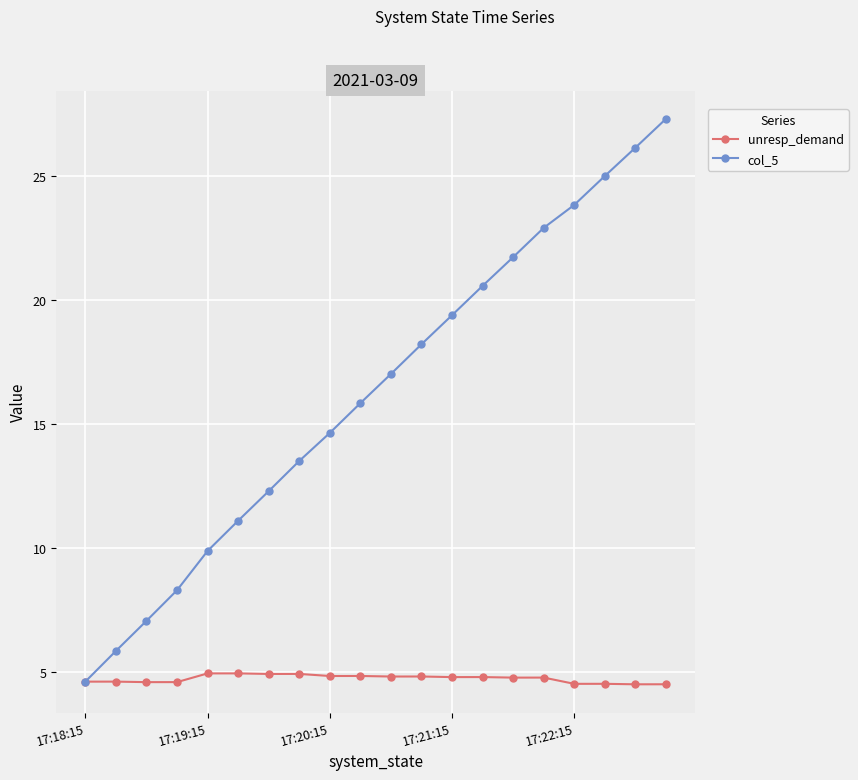

True or false: col_5 has more than 2 points higher than both neighbors.

False